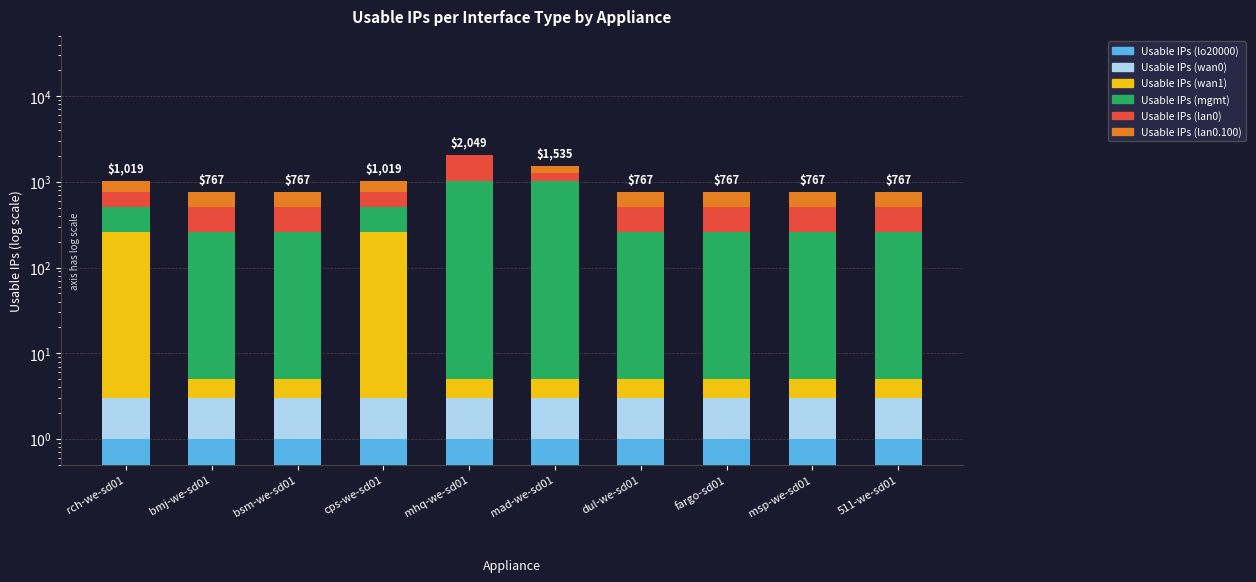

Reading left to right, what are all the values shown in this chart?

Usable IPs (lo20000): rch-we-sd01=1.0	bmj-we-sd01=1.0	bsm-we-sd01=1.0	cps-we-sd01=1.0	mhq-we-sd01=1.0	mad-we-sd01=1.0	dul-we-sd01=1.0	fargo-sd01=1.0	msp-we-sd01=1.0	511-we-sd01=1.0
Usable IPs (wan0): rch-we-sd01=2.0	bmj-we-sd01=2.0	bsm-we-sd01=2.0	cps-we-sd01=2.0	mhq-we-sd01=2.0	mad-we-sd01=2.0	dul-we-sd01=2.0	fargo-sd01=2.0	msp-we-sd01=2.0	511-we-sd01=2.0
Usable IPs (wan1): rch-we-sd01=254.0	bmj-we-sd01=2.0	bsm-we-sd01=2.0	cps-we-sd01=254.0	mhq-we-sd01=2.0	mad-we-sd01=2.0	dul-we-sd01=2.0	fargo-sd01=2.0	msp-we-sd01=2.0	511-we-sd01=2.0
Usable IPs (mgmt): rch-we-sd01=254.0	bmj-we-sd01=254.0	bsm-we-sd01=254.0	cps-we-sd01=254.0	mhq-we-sd01=1022.0	mad-we-sd01=1022.0	dul-we-sd01=254.0	fargo-sd01=254.0	msp-we-sd01=254.0	511-we-sd01=254.0
Usable IPs (lan0): rch-we-sd01=254.0	bmj-we-sd01=254.0	bsm-we-sd01=254.0	cps-we-sd01=254.0	mhq-we-sd01=1022.0	mad-we-sd01=254.0	dul-we-sd01=254.0	fargo-sd01=254.0	msp-we-sd01=254.0	511-we-sd01=254.0
Usable IPs (lan0.100): rch-we-sd01=254.0	bmj-we-sd01=254.0	bsm-we-sd01=254.0	cps-we-sd01=254.0	mhq-we-sd01=0.0	mad-we-sd01=254.0	dul-we-sd01=254.0	fargo-sd01=254.0	msp-we-sd01=254.0	511-we-sd01=254.0